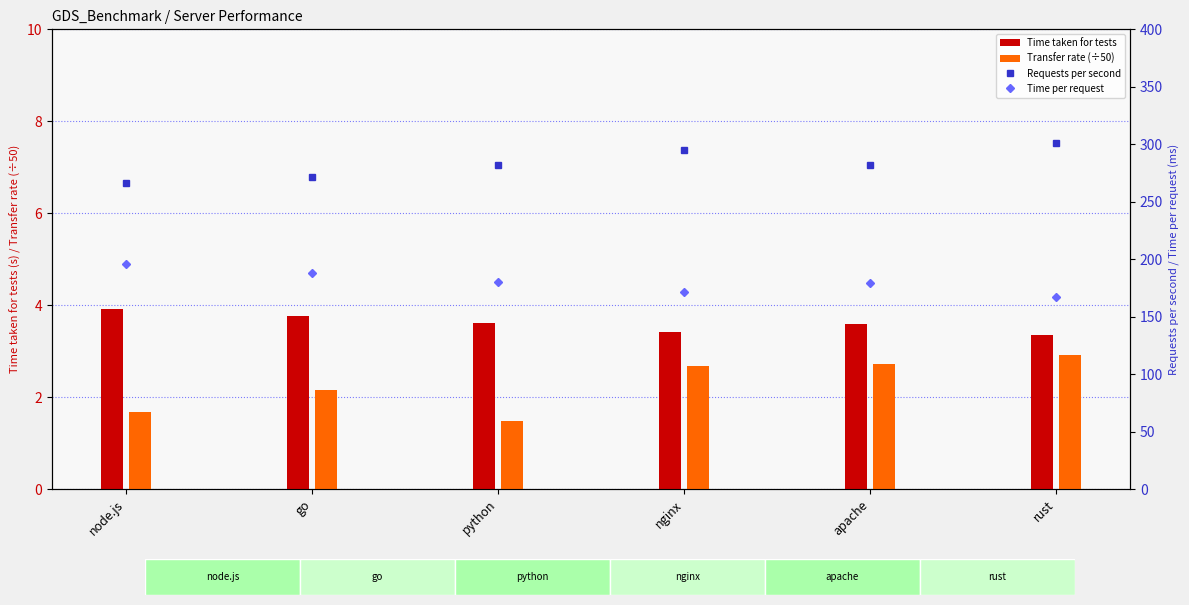

How many categories are shown in the chart?

6